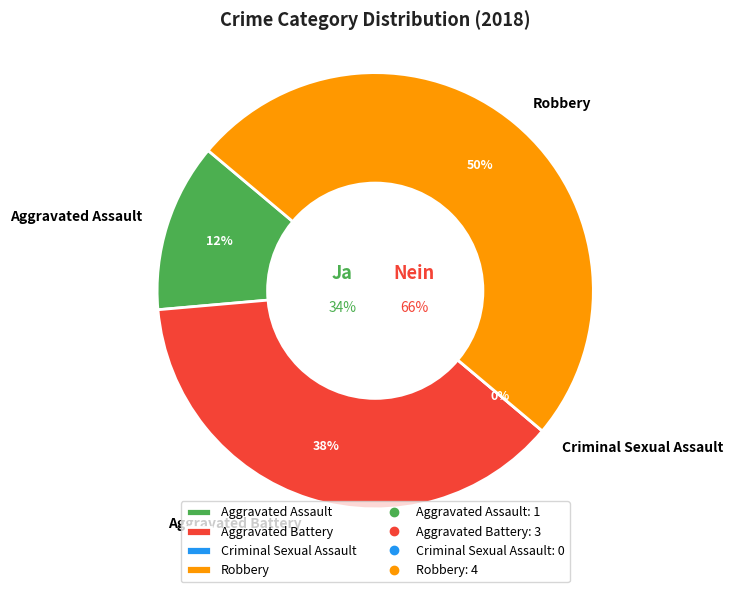

What portion of the pie excludes Criminal Sexual Assault?

100.0%